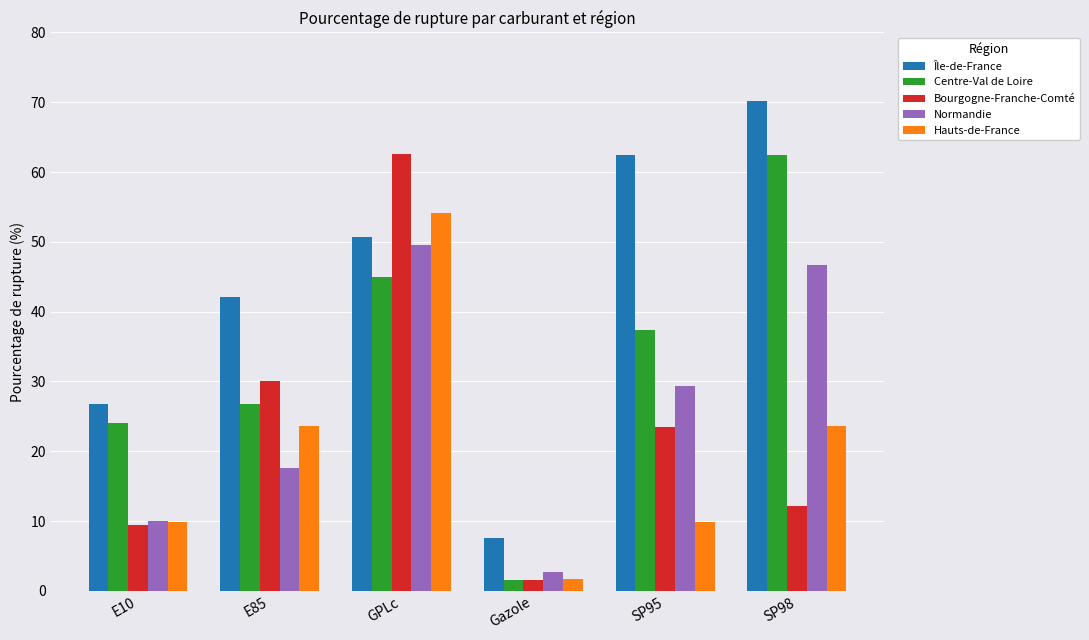

The Île-de-France series shows 32.2 at GPLc. True or false?

False